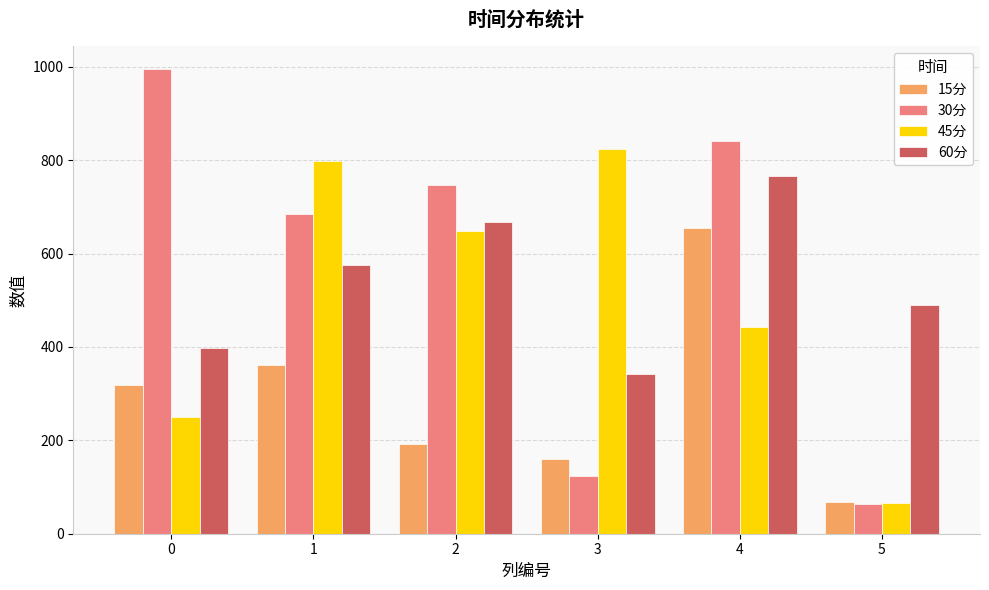

Read the 60分 value at 2.

667.0